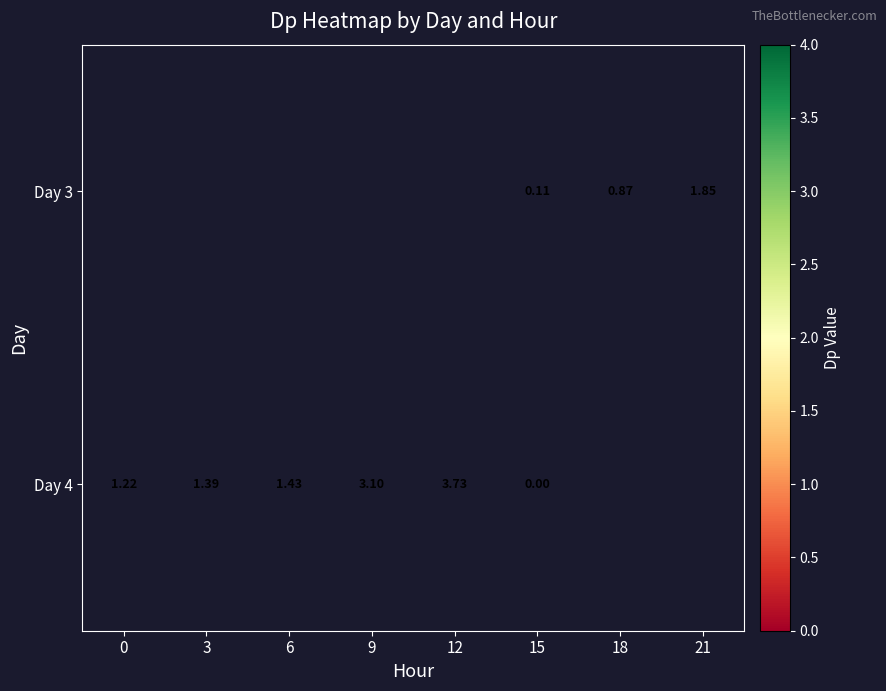

Is the value of Day 4 at 0 greater than the value of Day 3 at 18?

Yes